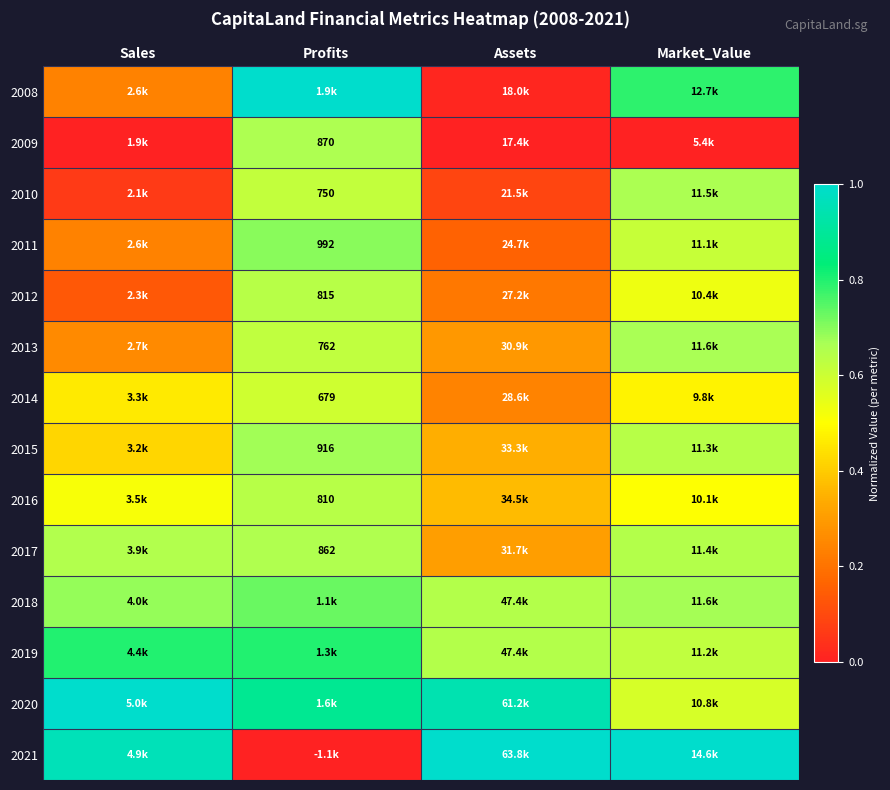

True or false: 2010 has a value of 0.1 at Sales.

True